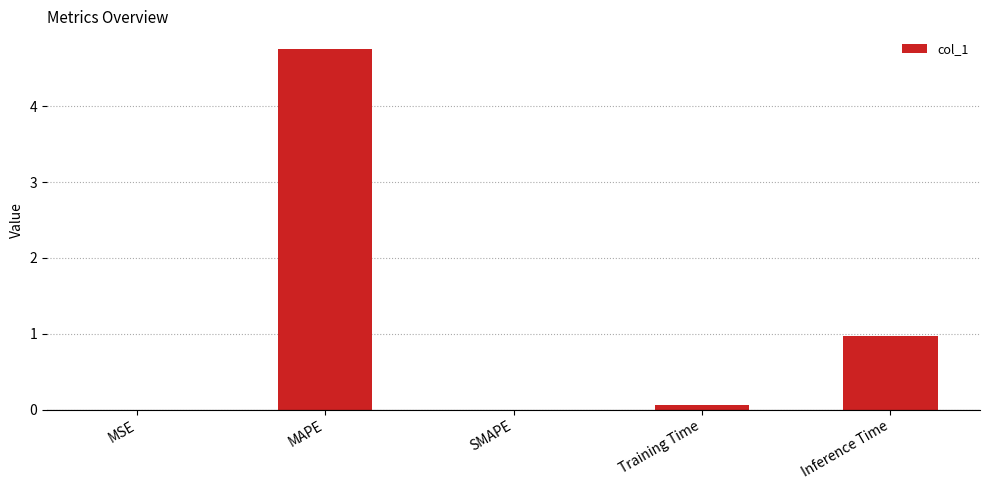

Which has a higher value, MAPE or Training Time?

MAPE